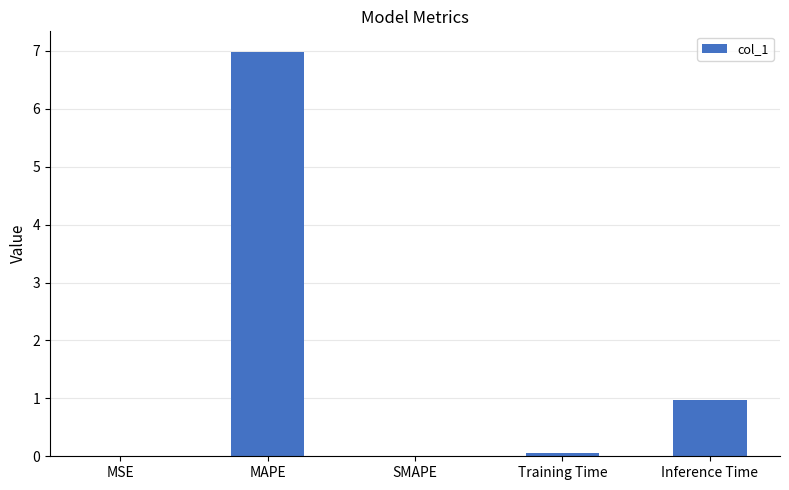

Which category has the highest value across all series?

MAPE